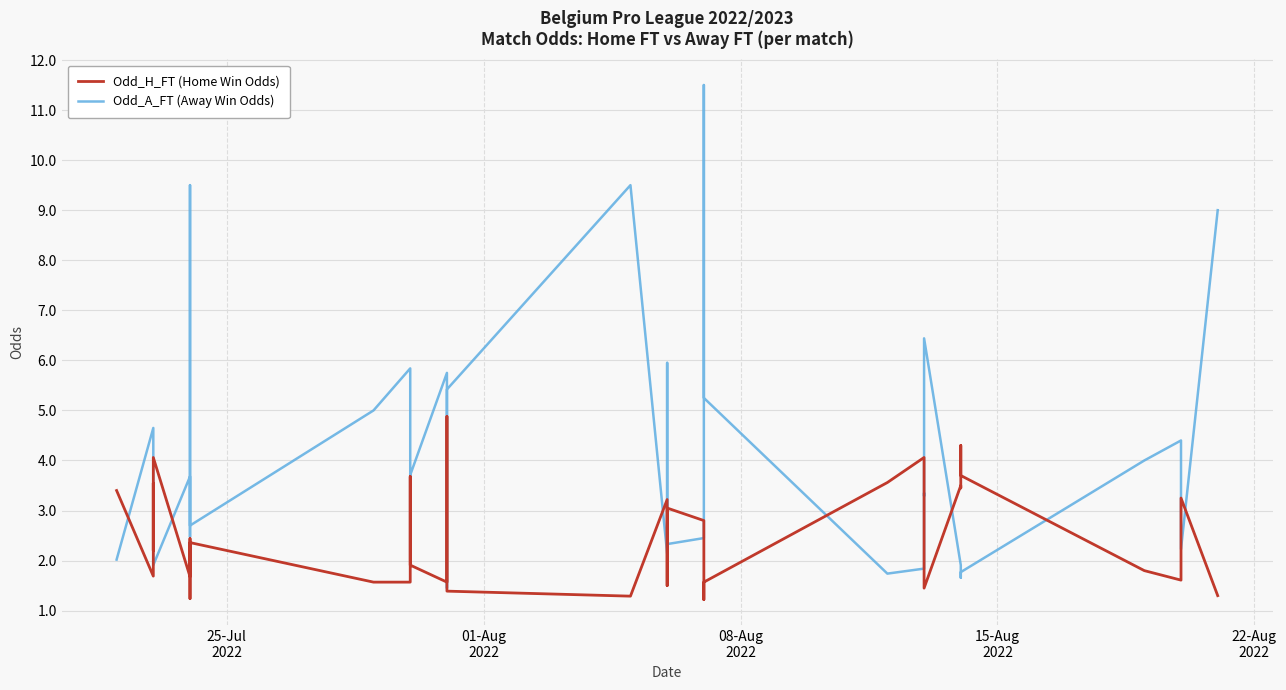

How many lines are shown in the chart?

2